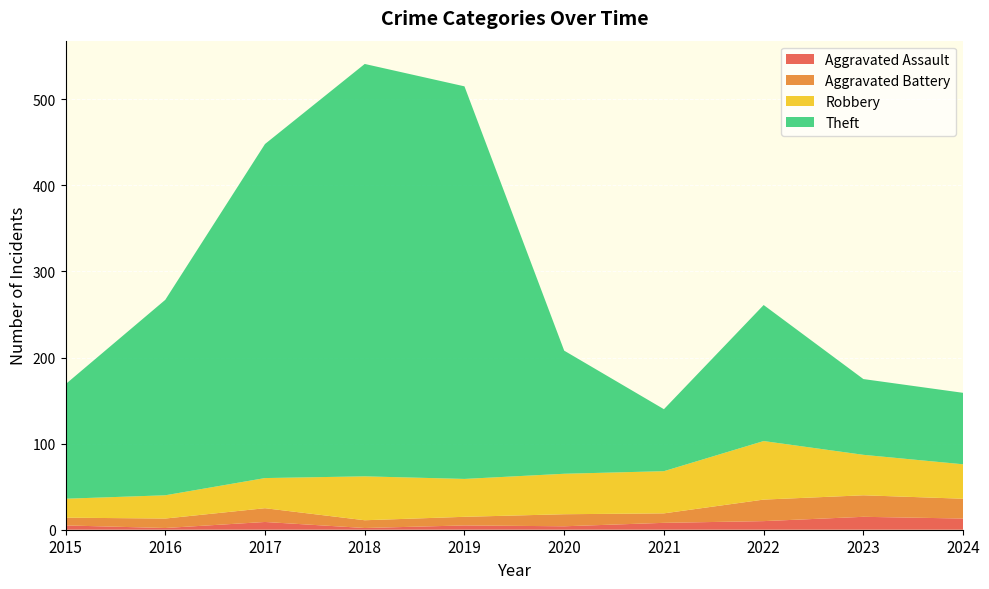

Reading right to left, extract all data points from this chart.

Aggravated Assault: 13	15	10	8	4	5	2	9	2	5
Aggravated Battery: 23	25	25	11	14	10	9	16	11	9
Robbery: 40	47	68	49	47	44	51	35	27	22
Theft: 83	88	158	72	143	456	479	388	227	133